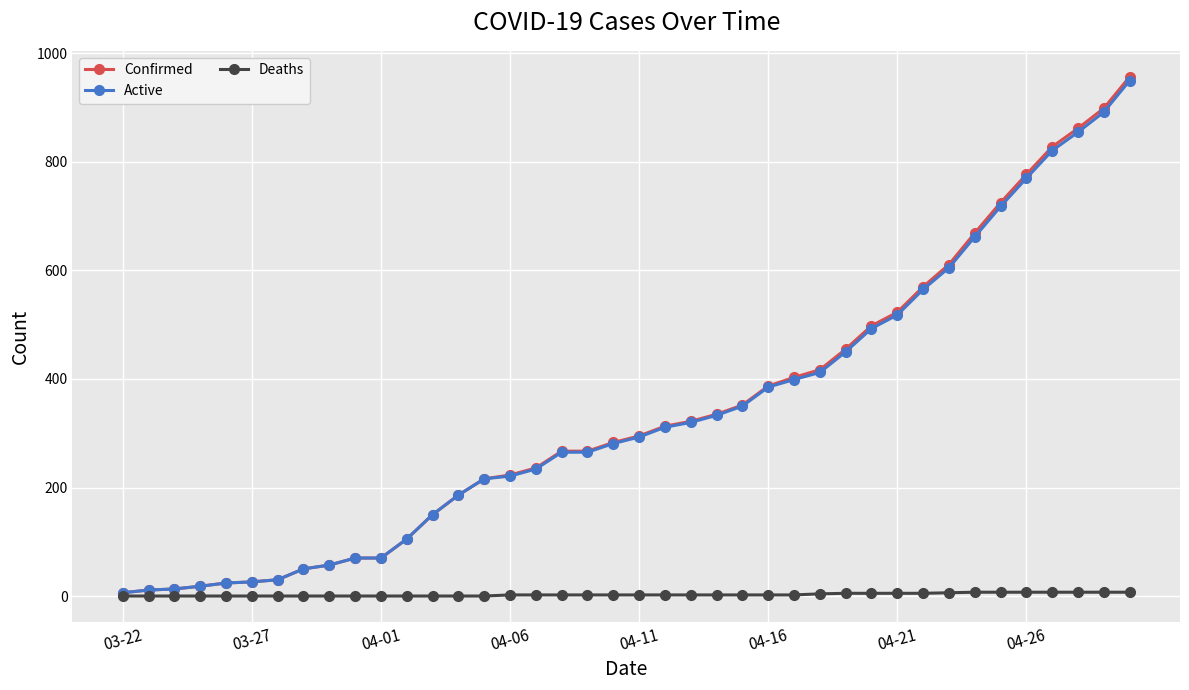

Which series has the largest range (max minus min)?

Confirmed